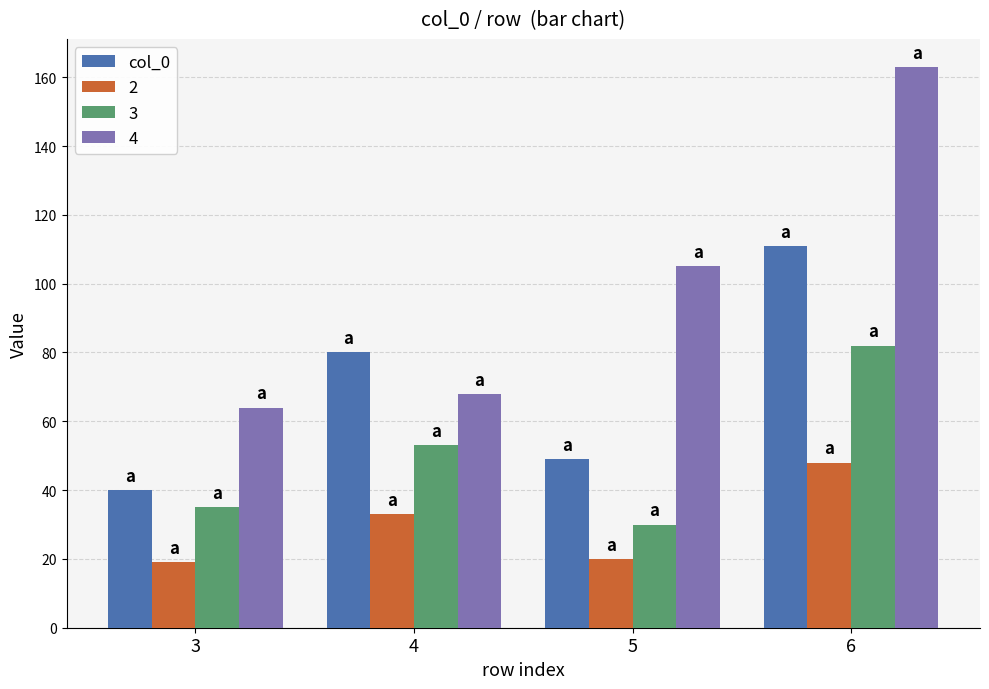

How many bars are there in total?

16